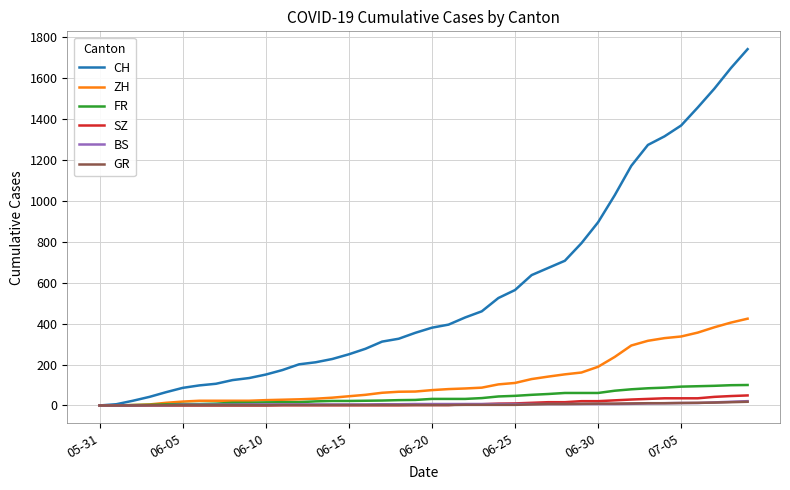

Which series has the largest total across all categories?

CH